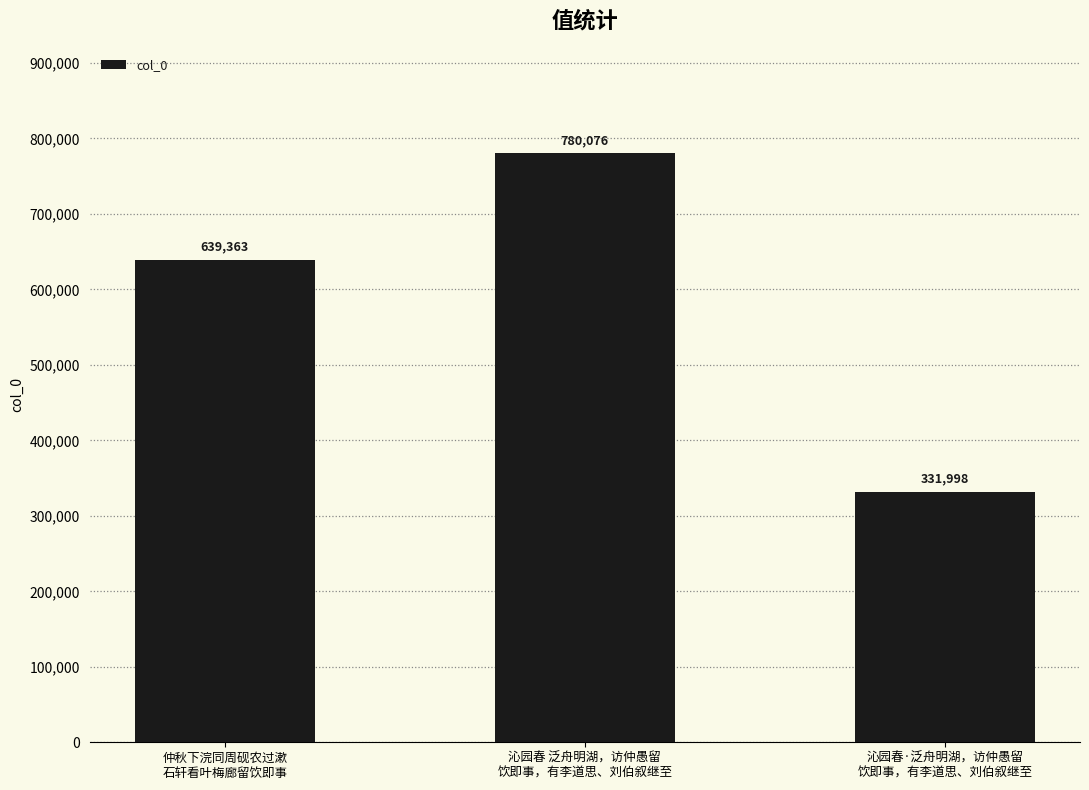

Does the chart contain any negative values?

No